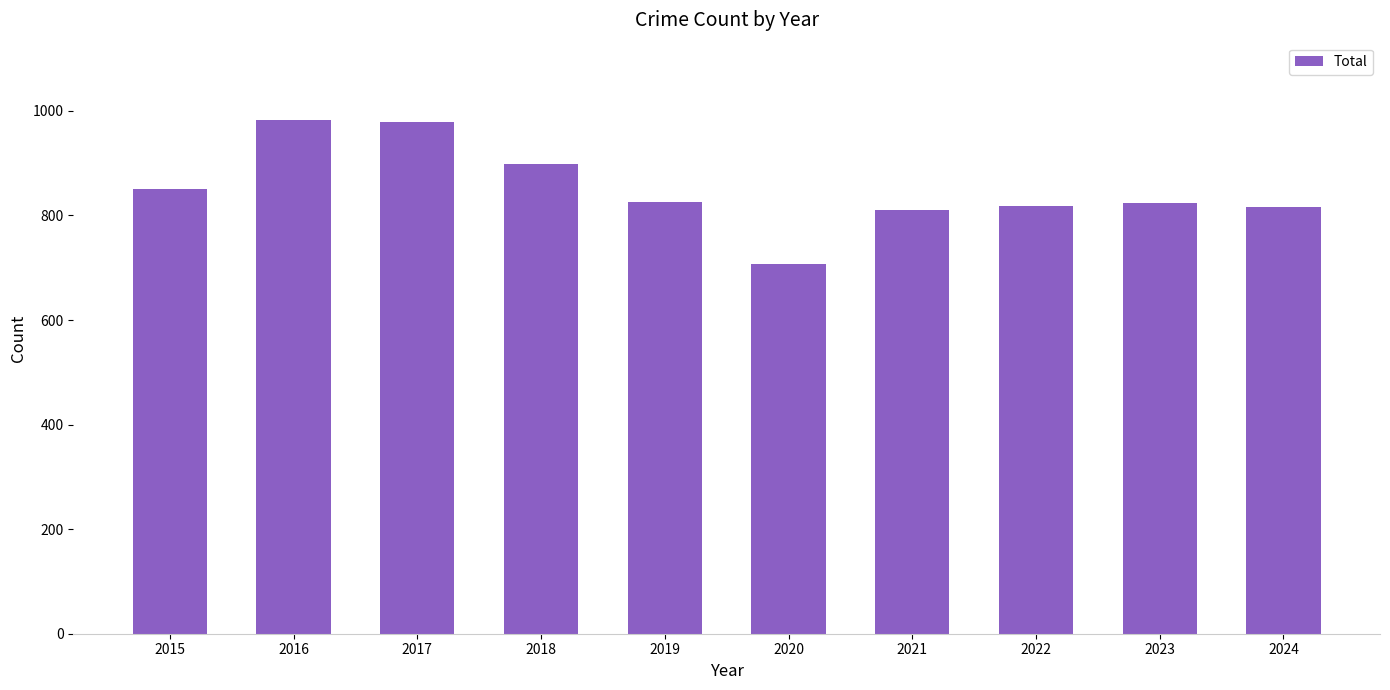

How many values are below 826?

5